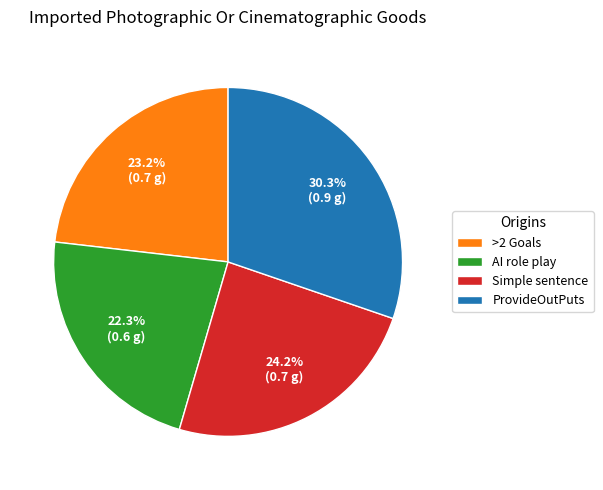

How much of the chart is everything except AI role play?

77.7%